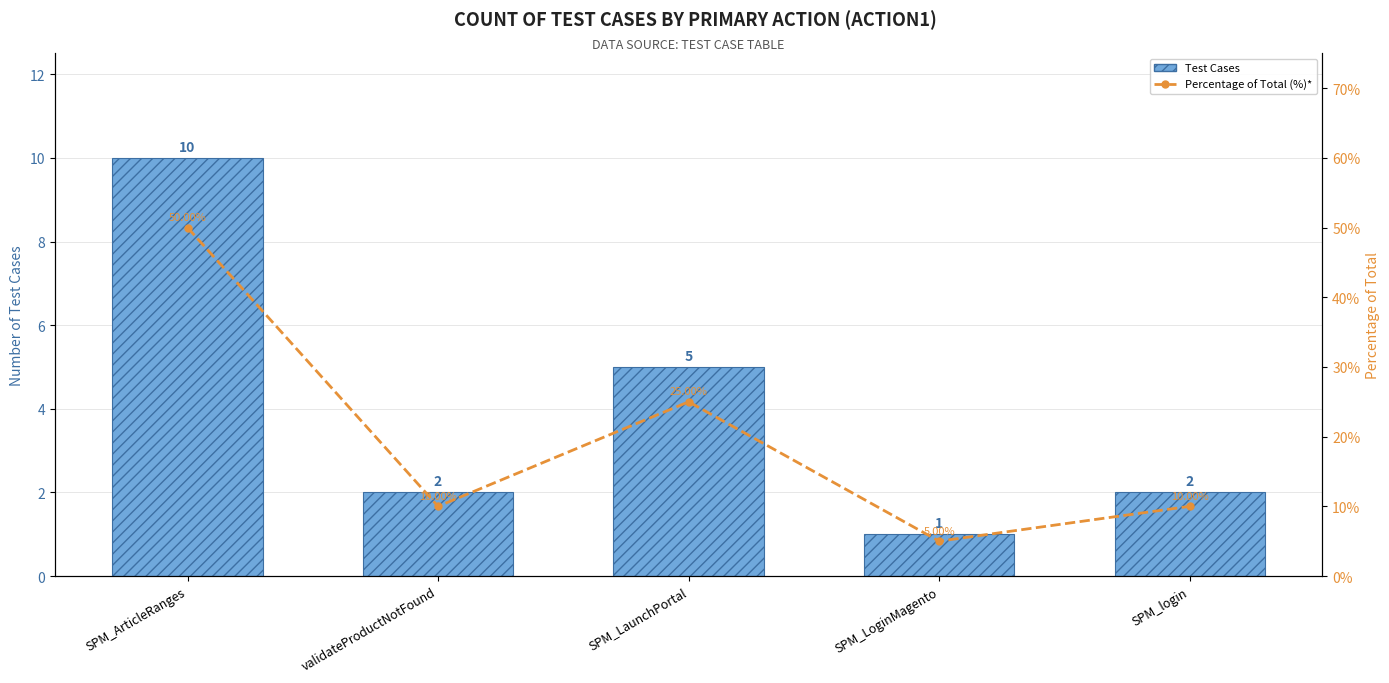

Is the value of Test Cases at SPM_LaunchPortal greater than the value of Percentage of Total (%)* at SPM_LoginMagento?

No